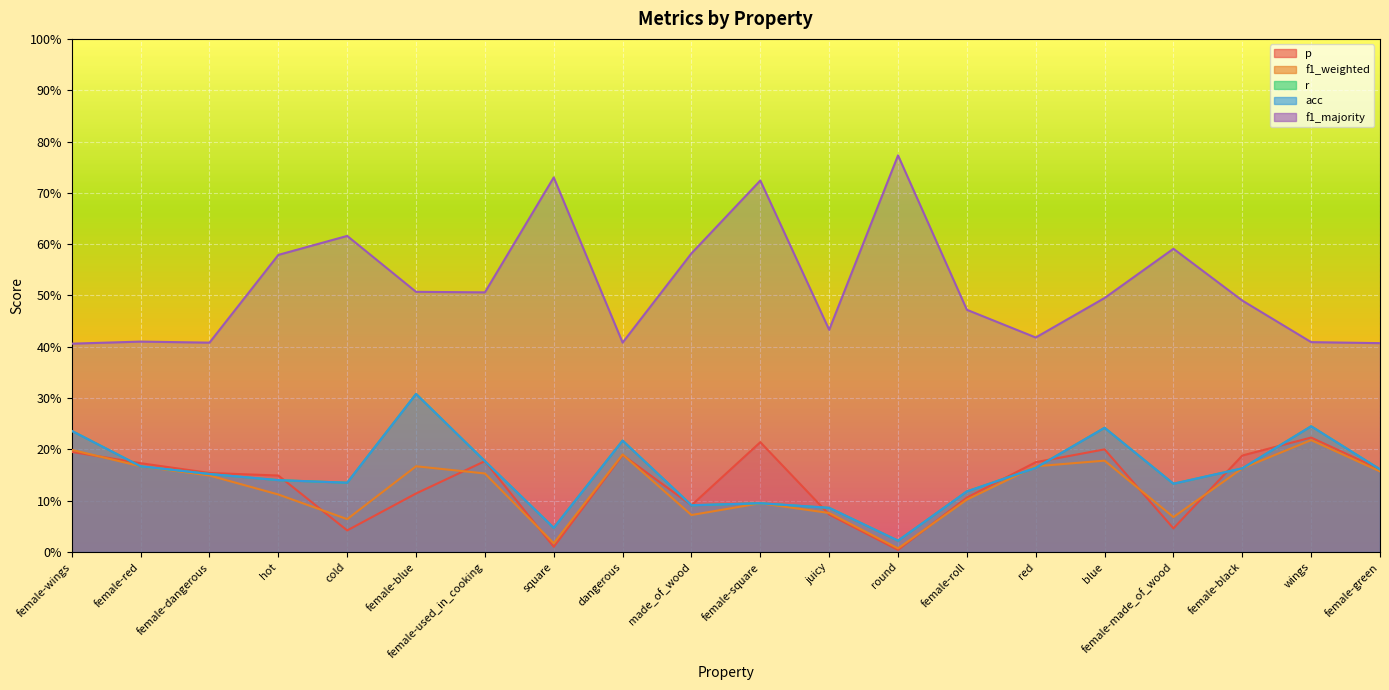

How many series are shown in this chart?

5